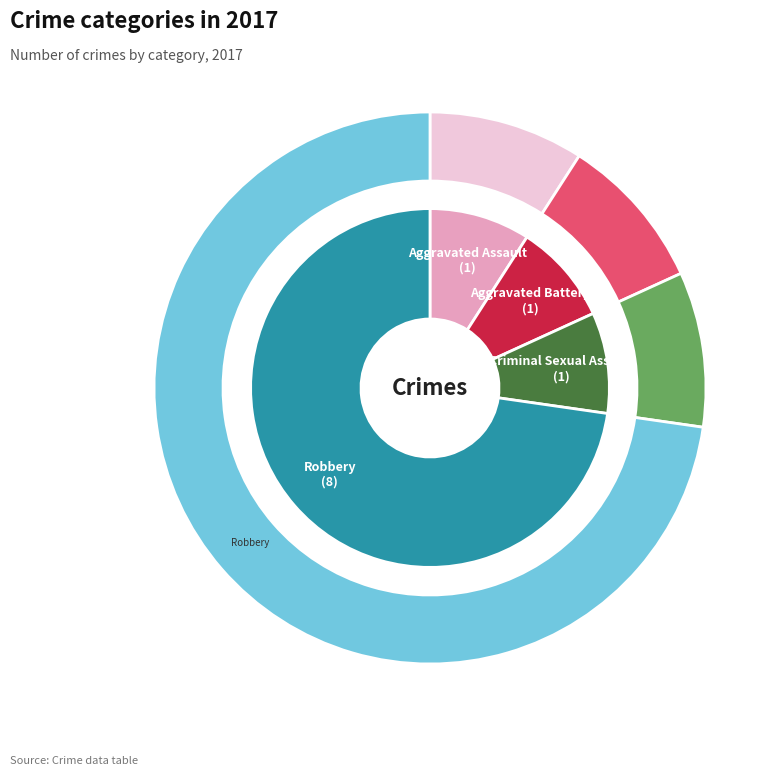

What is the largest slice in the pie chart?

Robbery